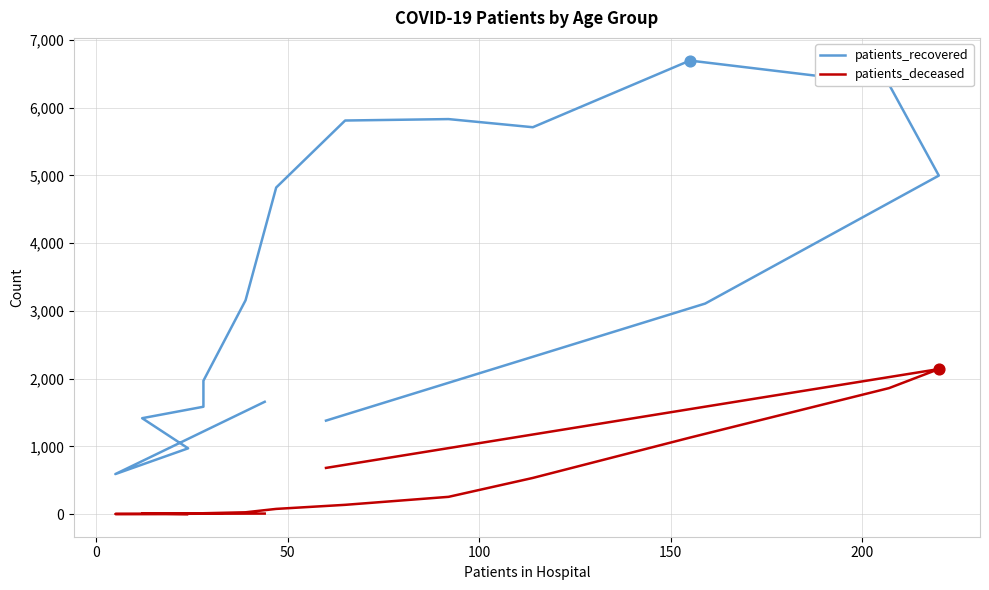

Which series contains the lowest Y value?

patients_deceased